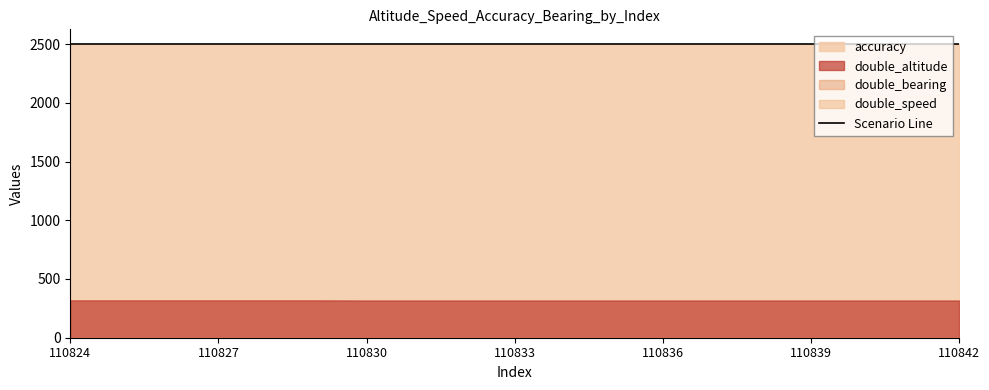

True or false: double_altitude has more than 2 interior local peaks.

False